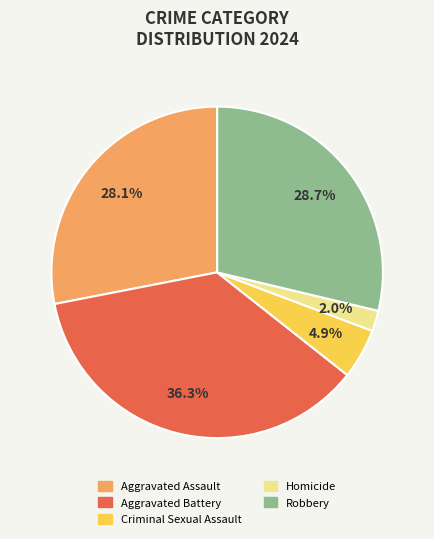

What percentage is NOT represented by Criminal Sexual Assault?

95.1%